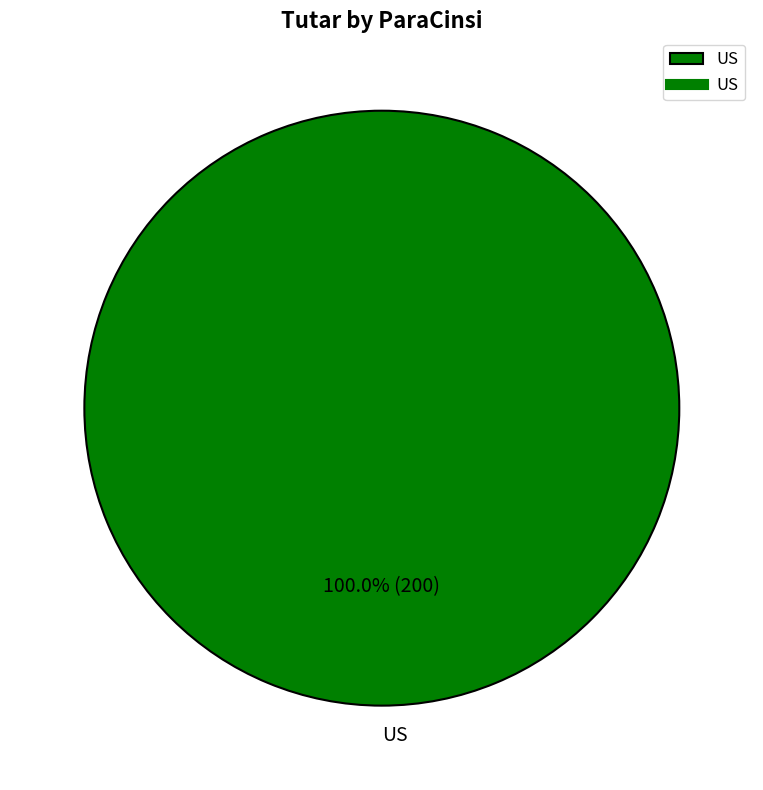

Does US account for over 50% of the chart?

Yes